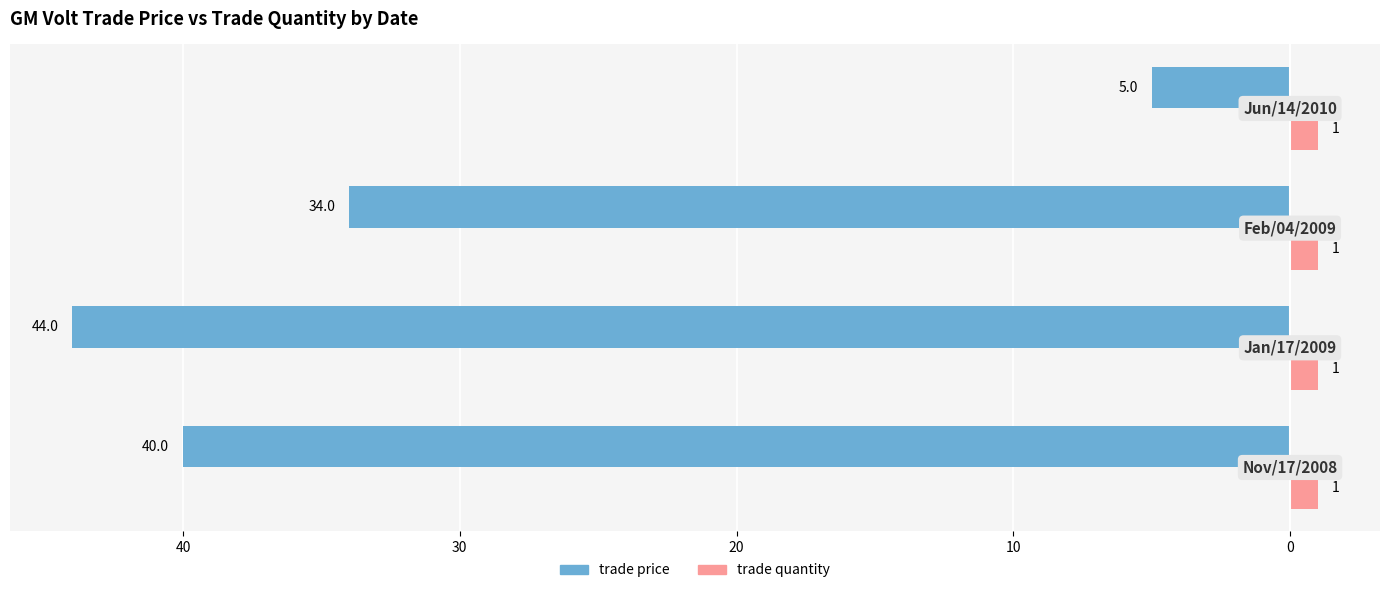

What are all the series names shown in the legend?

trade price, trade quantity